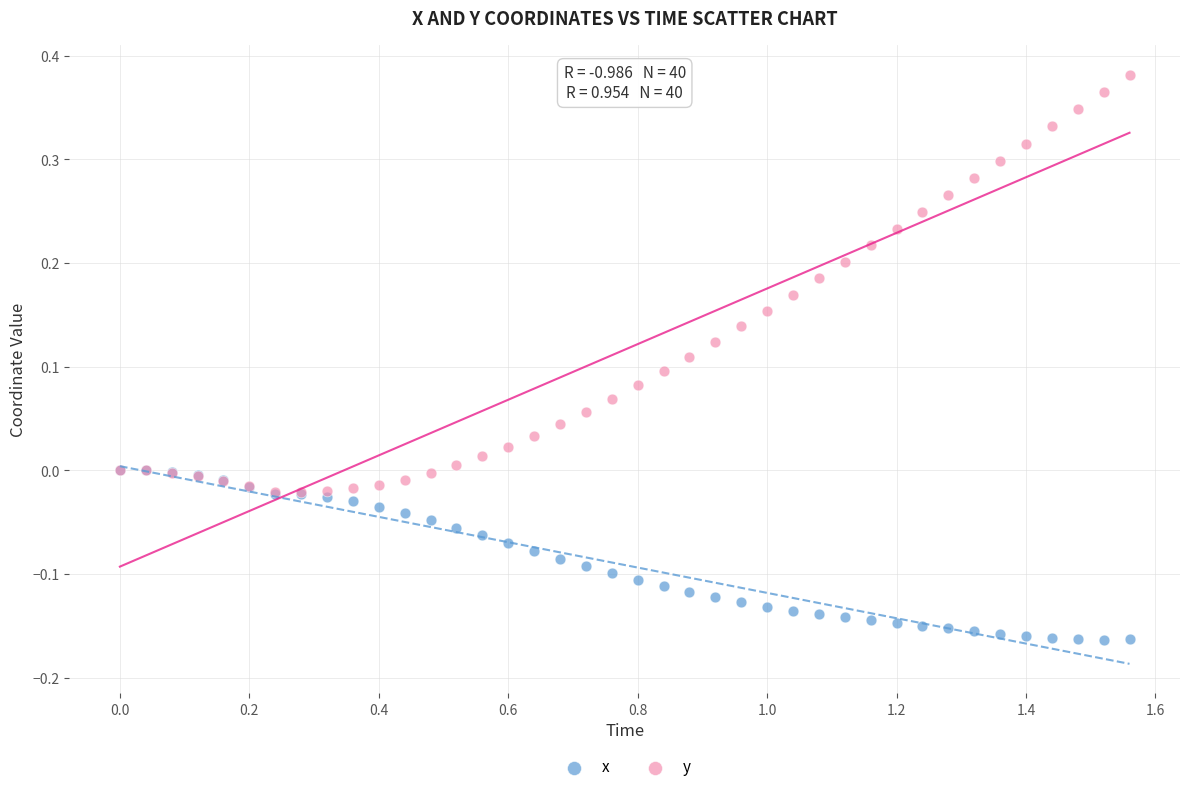

What are all the series names shown in the legend?

x, y